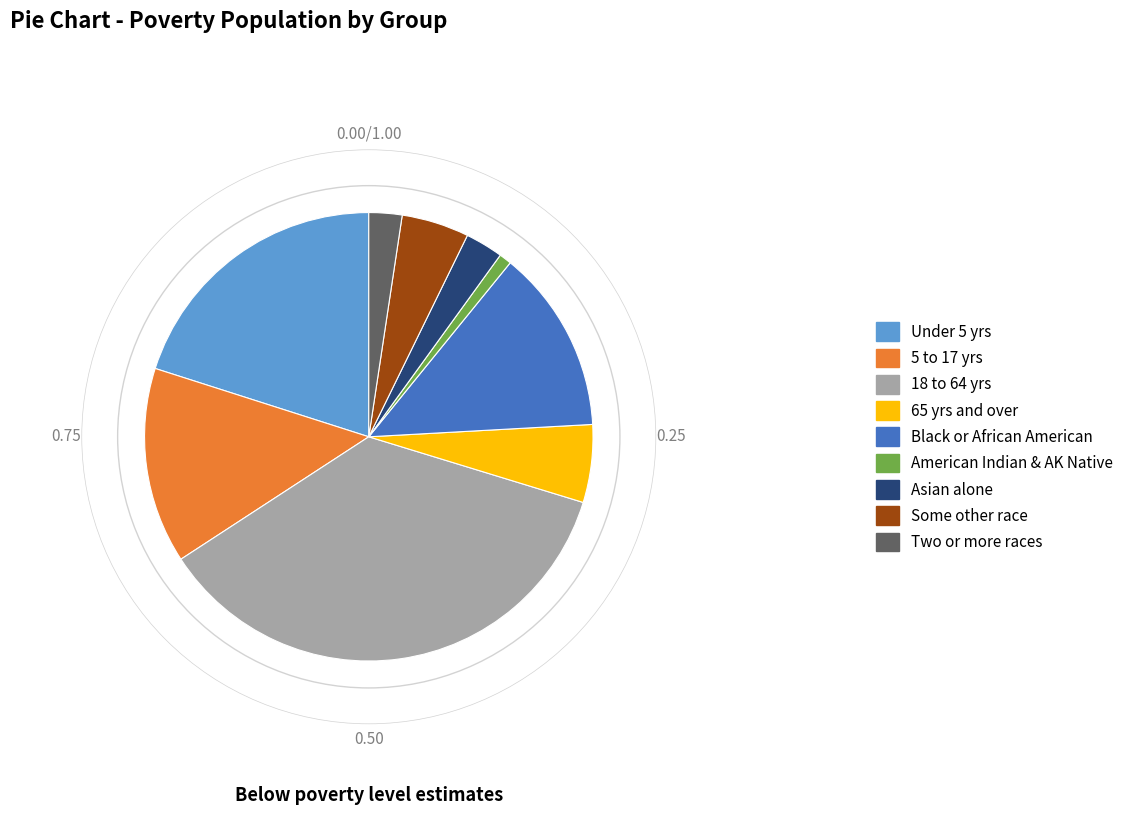

Which slice is the largest?

18 to 64 yrs